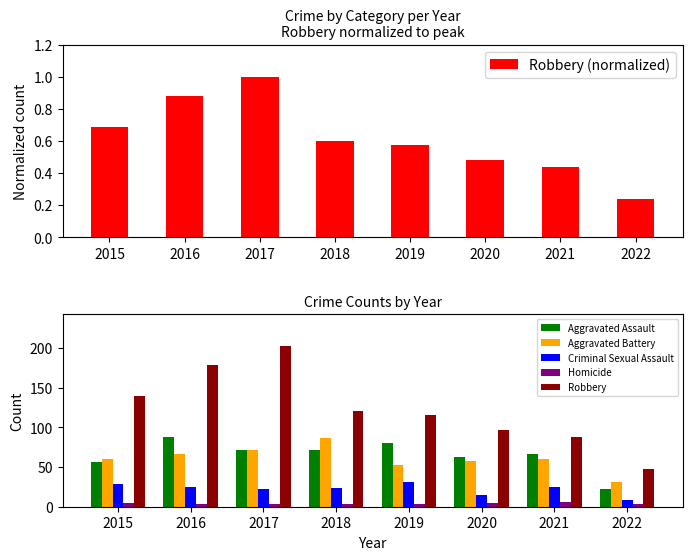

At how many categories does at least one series exceed 43?

8